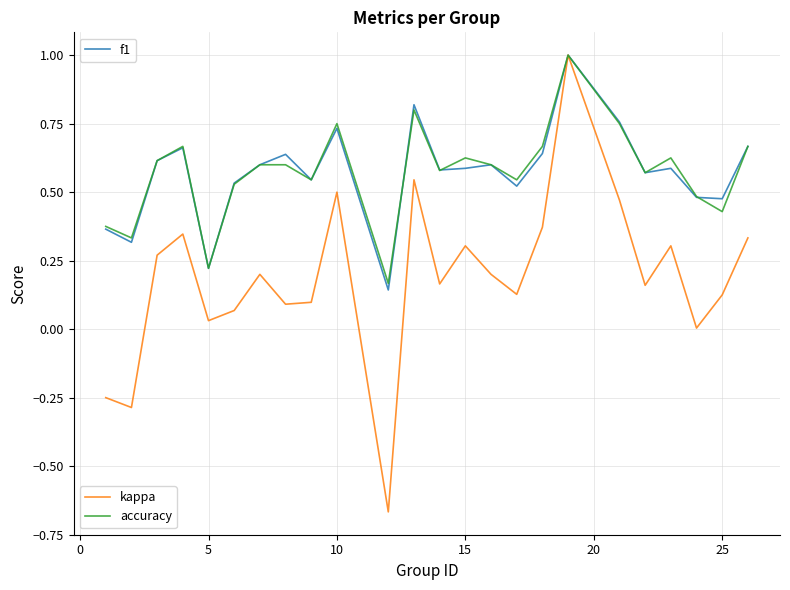

Does the chart display data point markers on the line(s)?

No